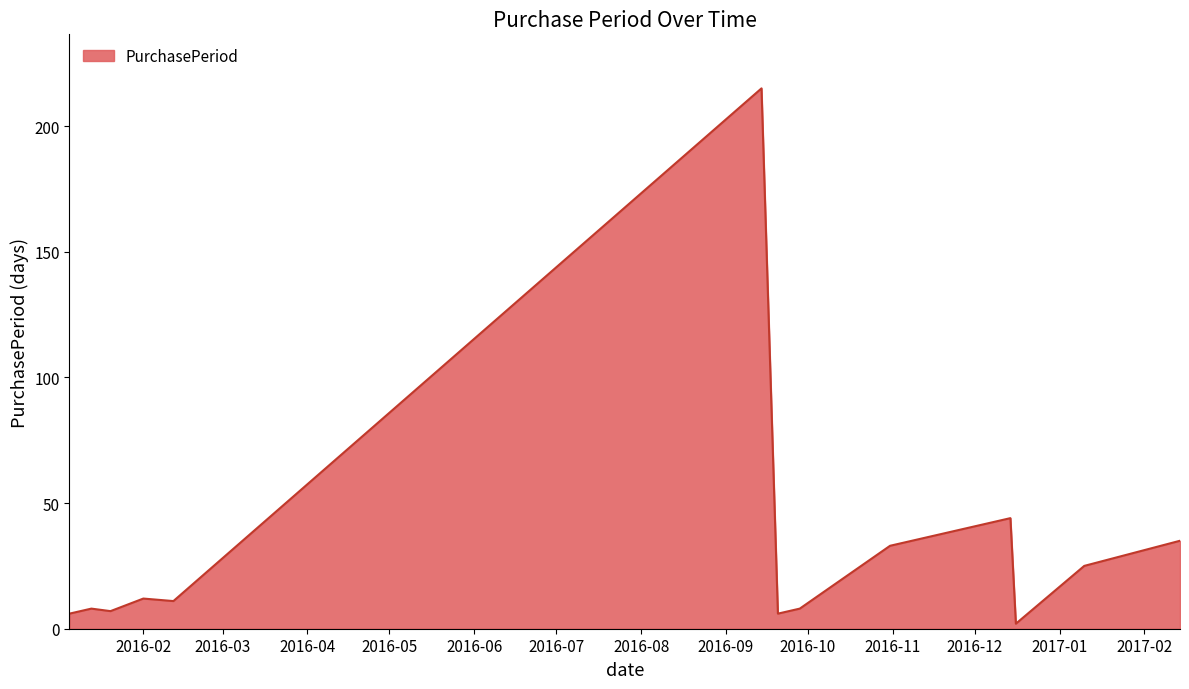

What is the difference between the maximum and minimum values?

213